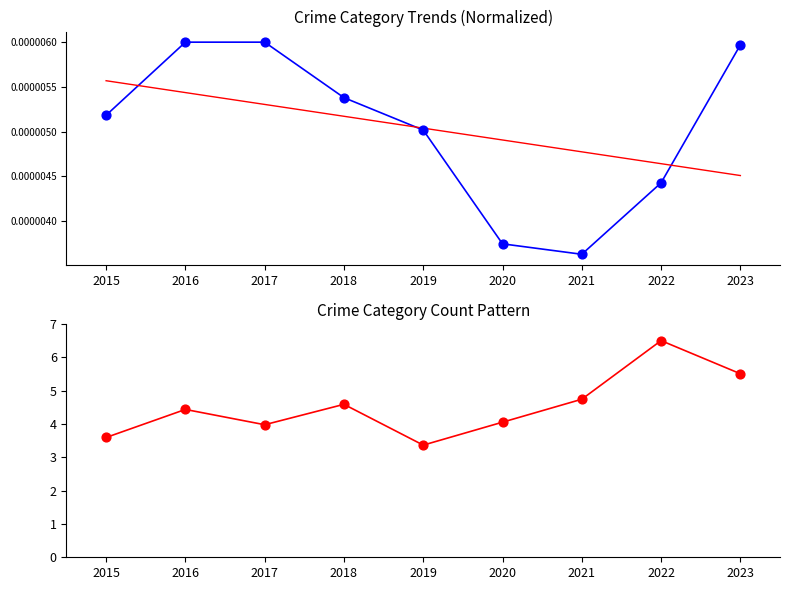

What is the total value across all series at 2015?

3.6